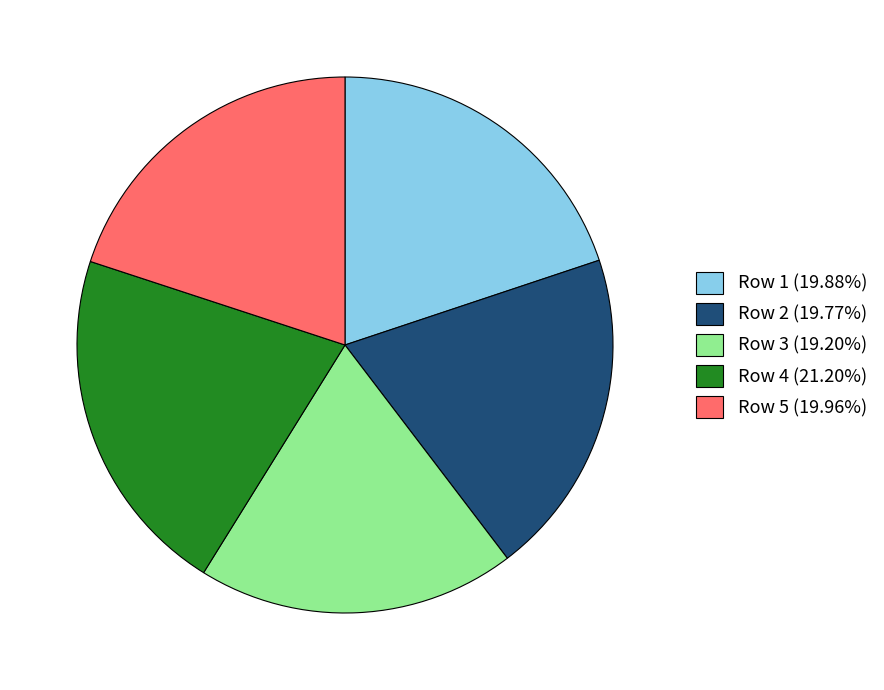

Does any single category account for the majority?

No